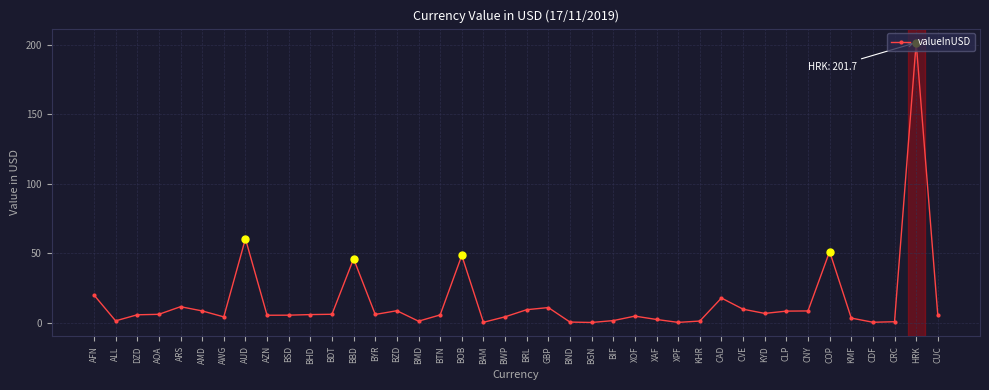

What is the change in value from BDT to BIF?

-4.6